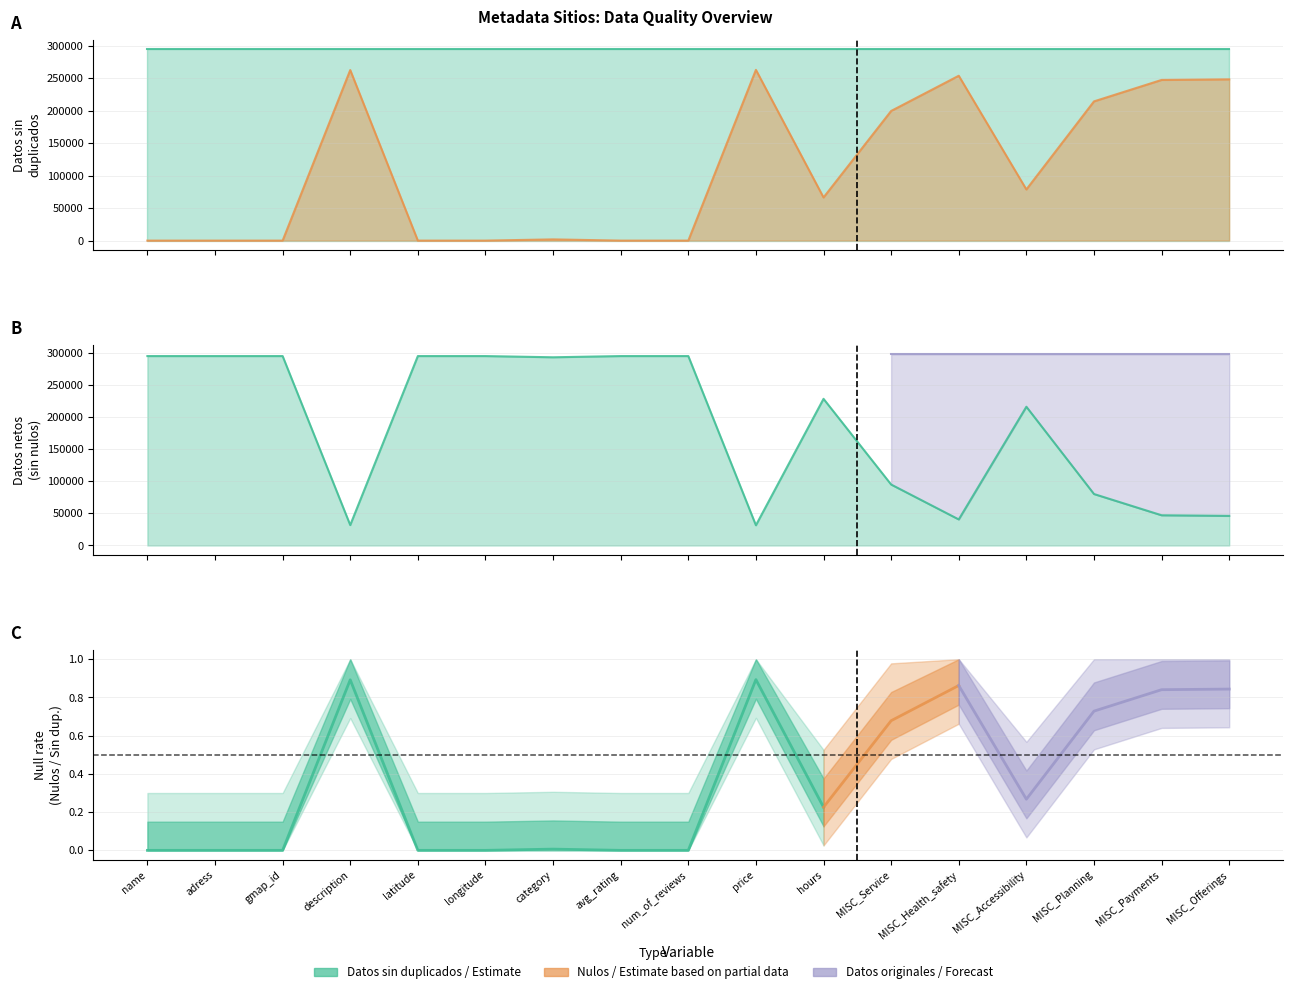

Rank the series at MISC_Health_safety from lowest to highest value.

Datos netos (sin nulos), Nulos